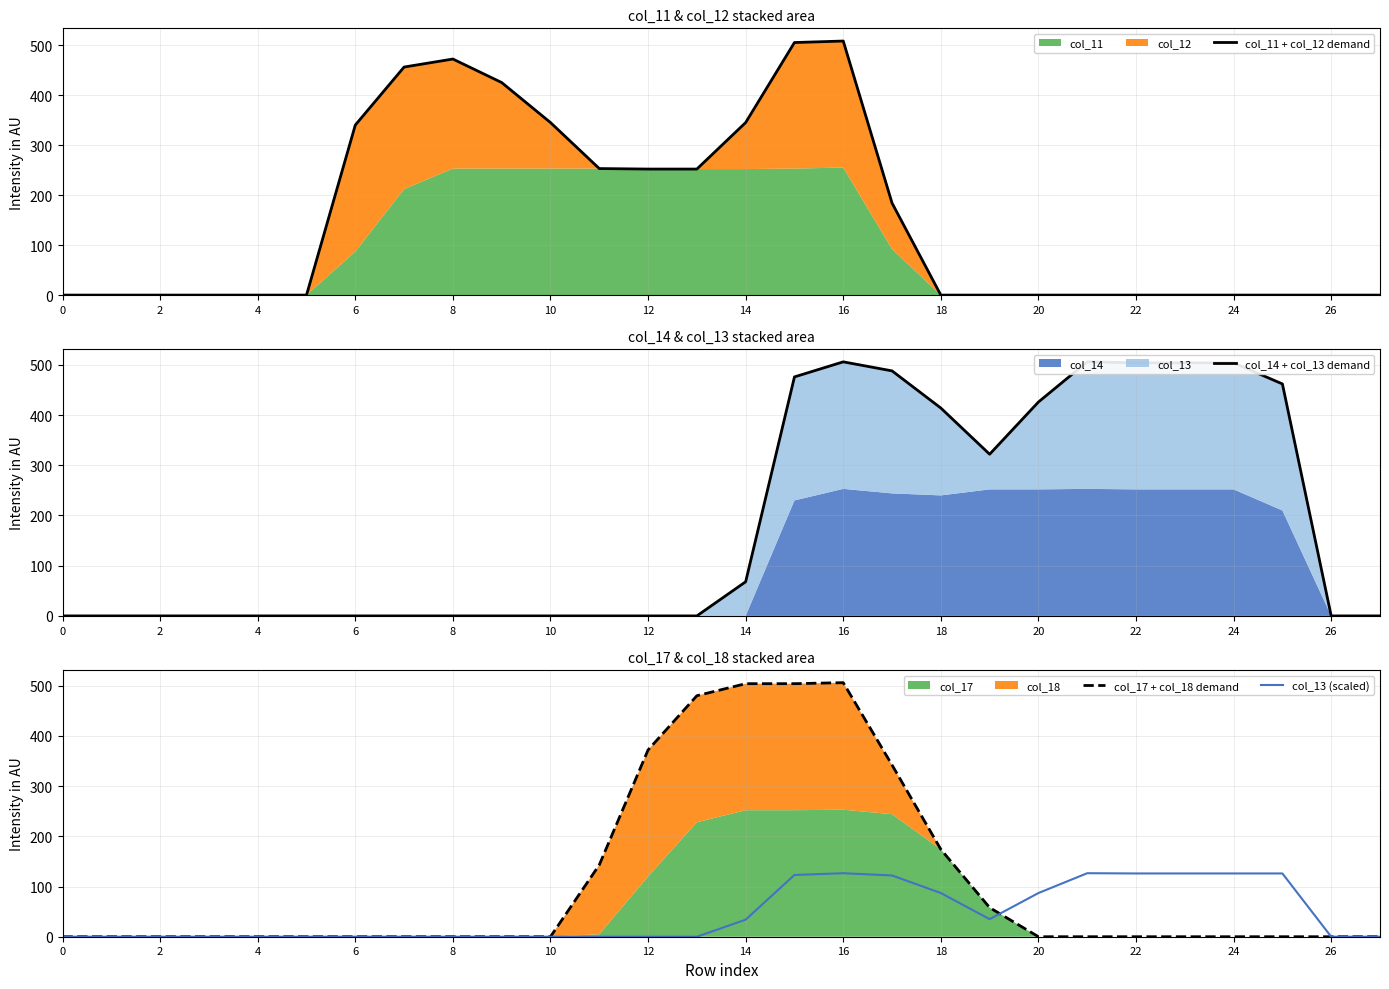

Between which two adjacent categories do col_11 + col_12 demand and col_13 (scaled) first intersect?

17 and 18